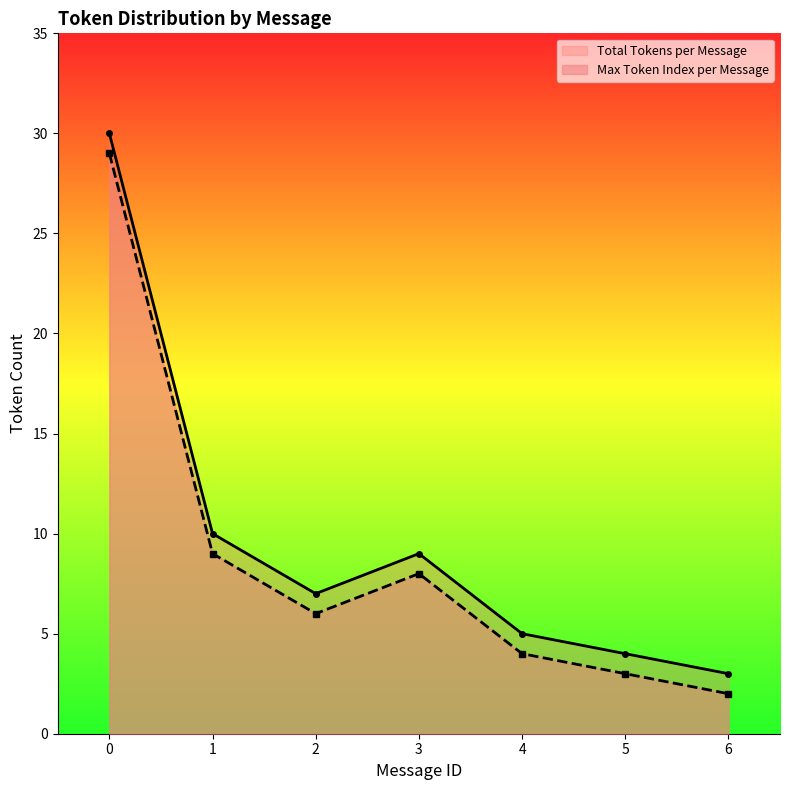

Reading left to right, transcribe all the data shown in this chart.

Max Token Index per Message: 0=30	1=10	2=7	3=9	4=5	5=4	6=3
Total Tokens per Message: 0=29	1=9	2=6	3=8	4=4	5=3	6=2